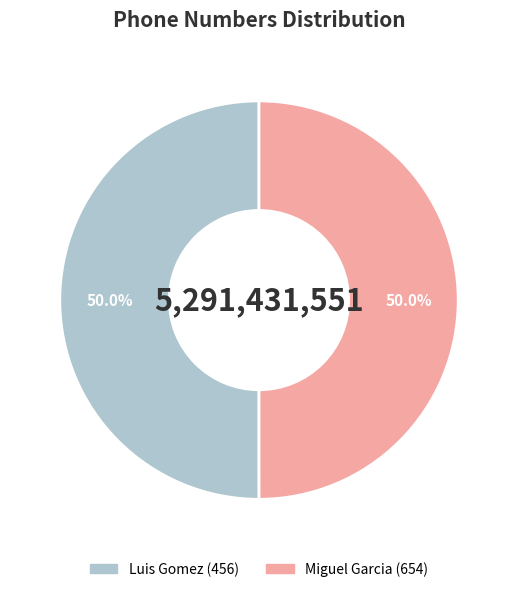

How many segments does this pie chart have?

2